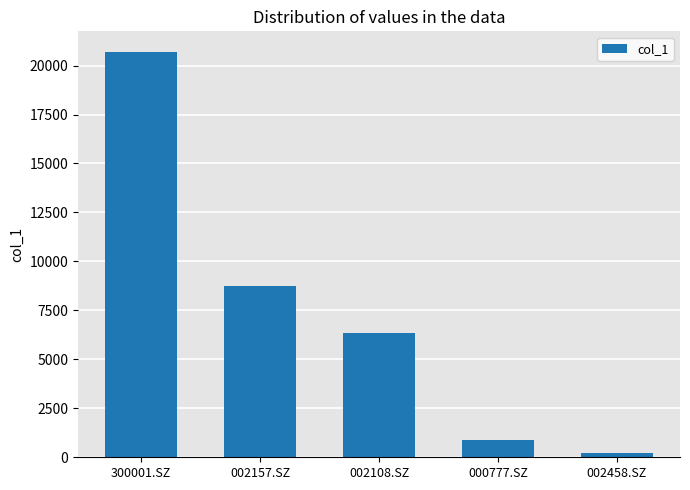

Rank the categories by value from highest to lowest.

300001.SZ, 002157.SZ, 002108.SZ, 000777.SZ, 002458.SZ